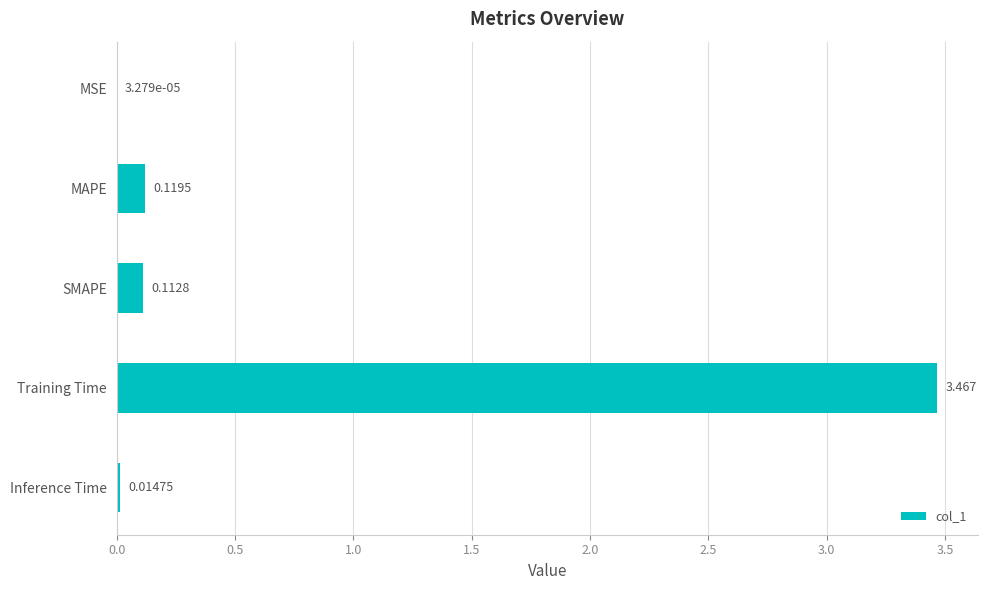

Between MAPE and MSE, which is larger?

MAPE